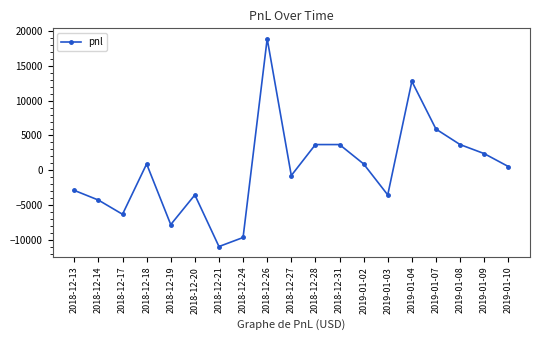

What is the approximate value at 2018-12-21?

-10915.0